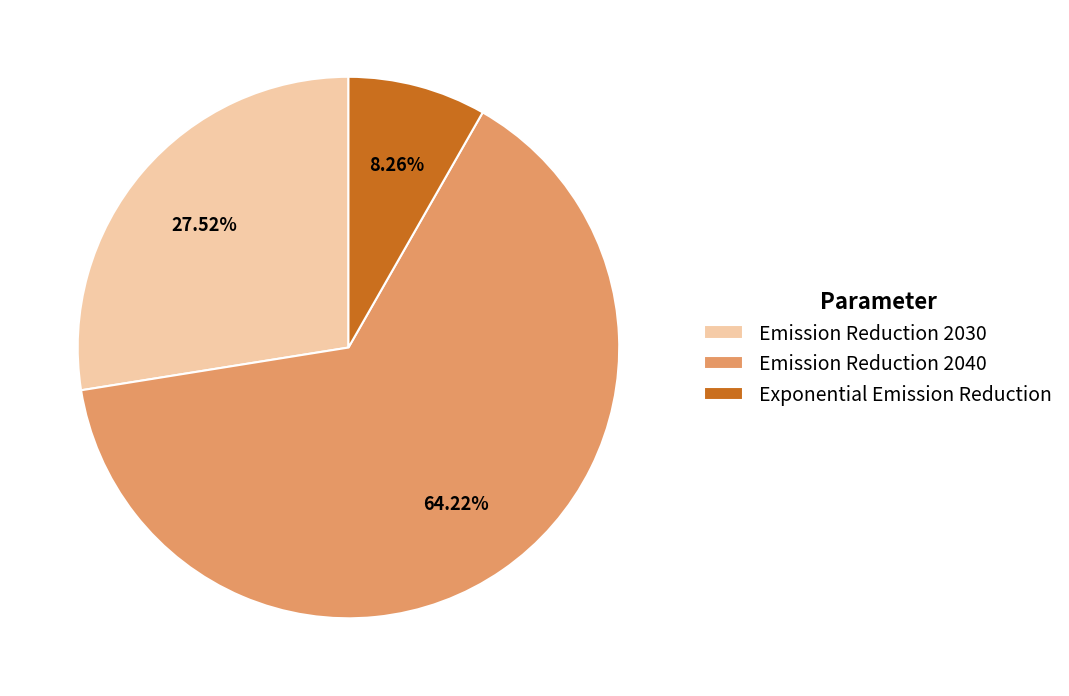

To the nearest percent, what is the difference between the largest and smallest slice percentages?

56%